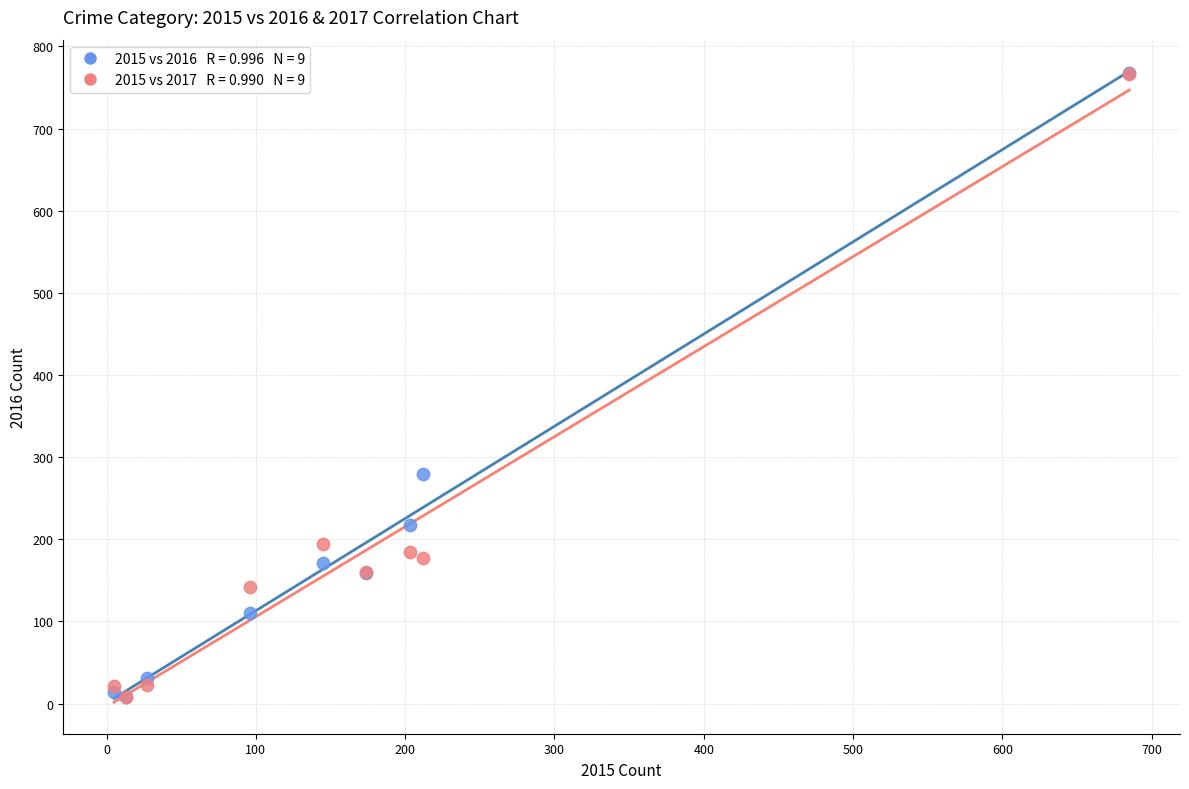

Across all series, what Y value is closest to 388?

280